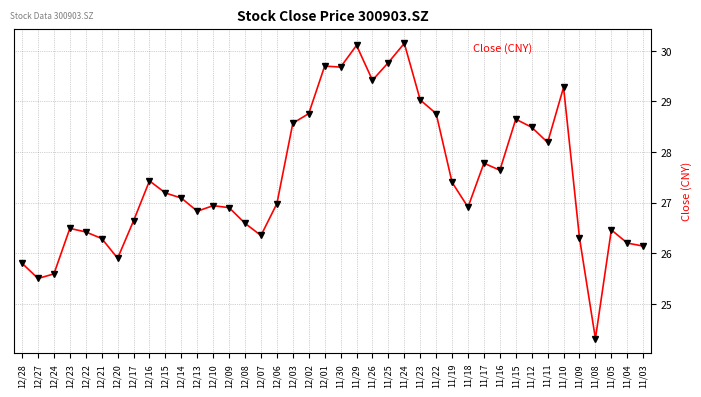

Where is the first local maximum?

12/23